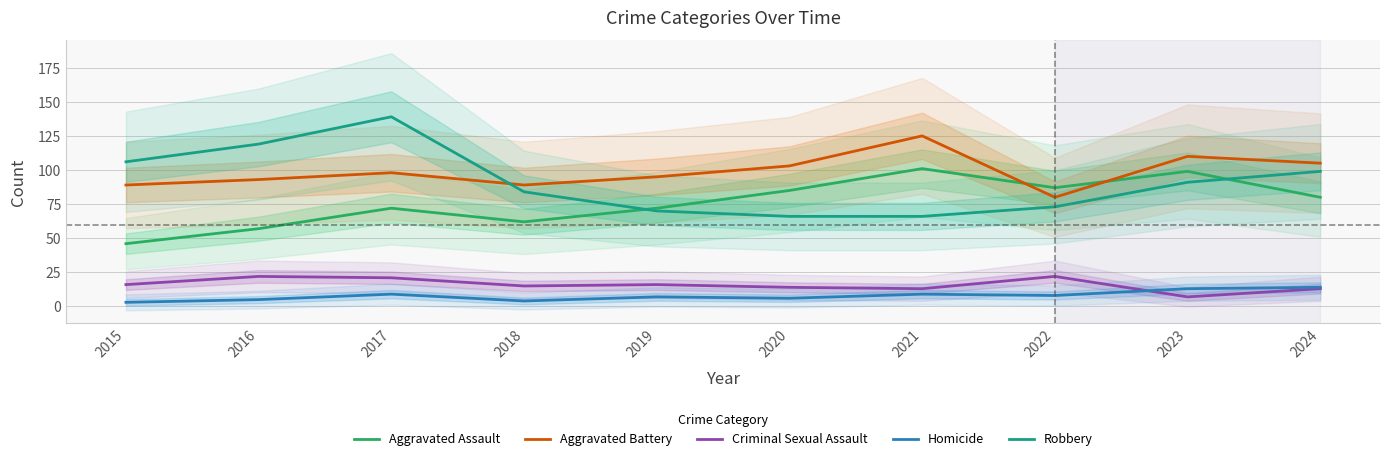

What is the sum of all Robbery values?

913